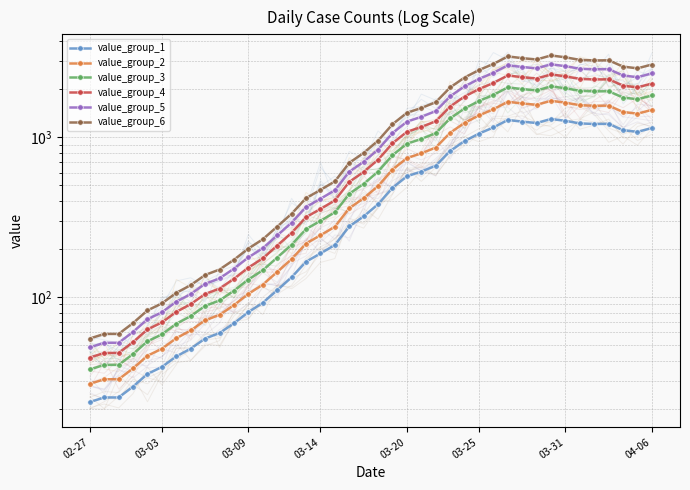

Is the value of value_group_1 at 25 greater than the value of value_group_3 at 37?

No